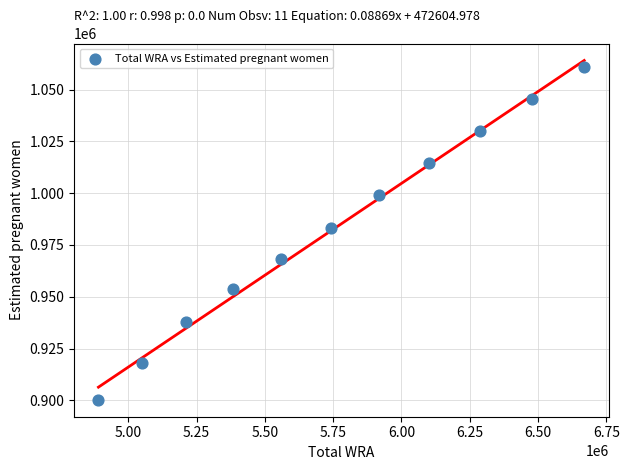

What is the average X value?

5753818.2